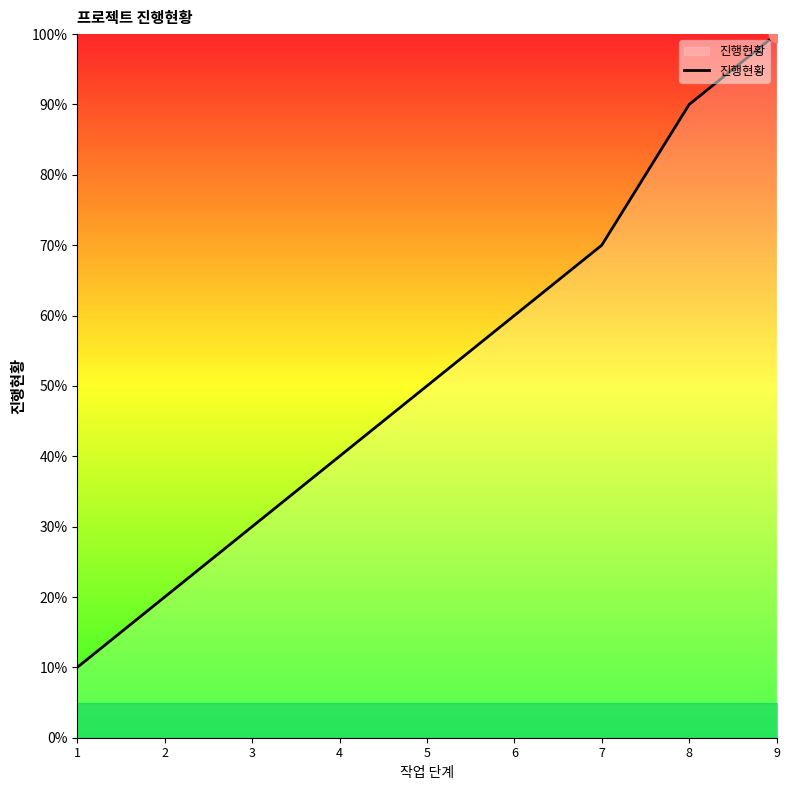

What is the smallest value displayed?

0.1